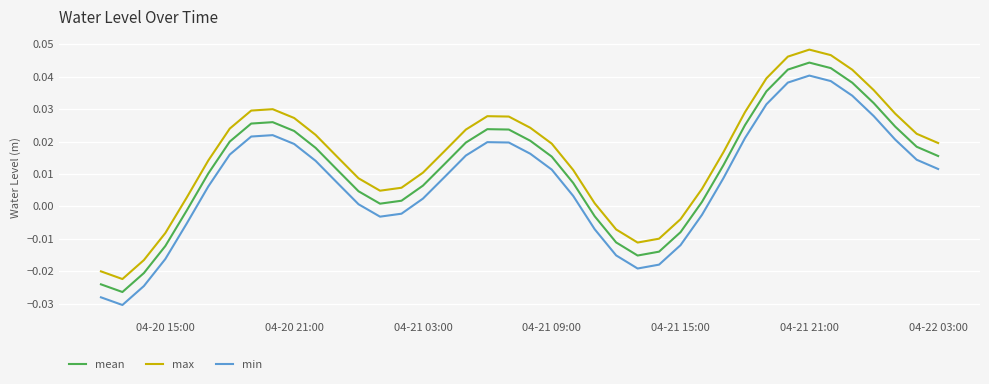

In min, how many points are higher than both neighbors (excluding endpoints)?

3